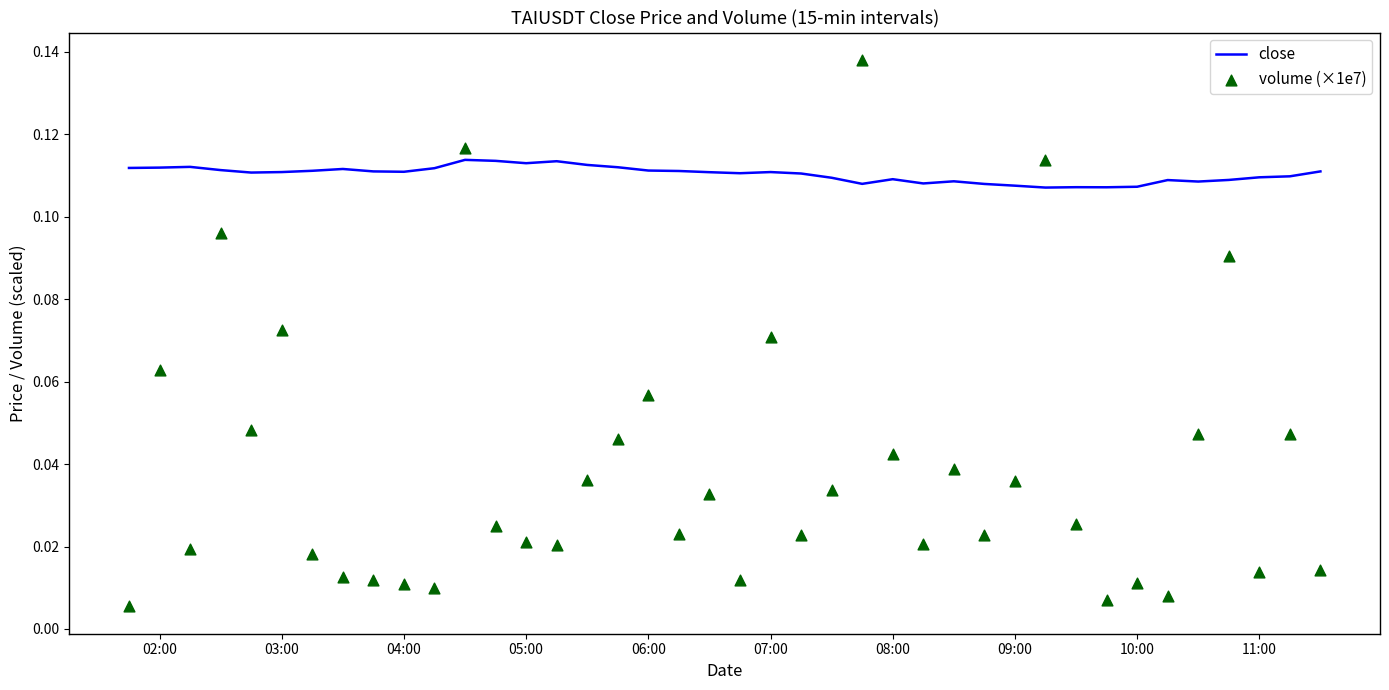

Which series reaches the minimum Y coordinate?

volume (×1e7)